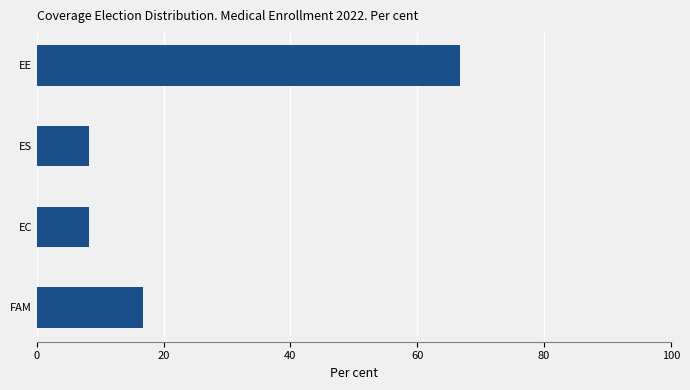

What is the greatest value displayed?

66.7